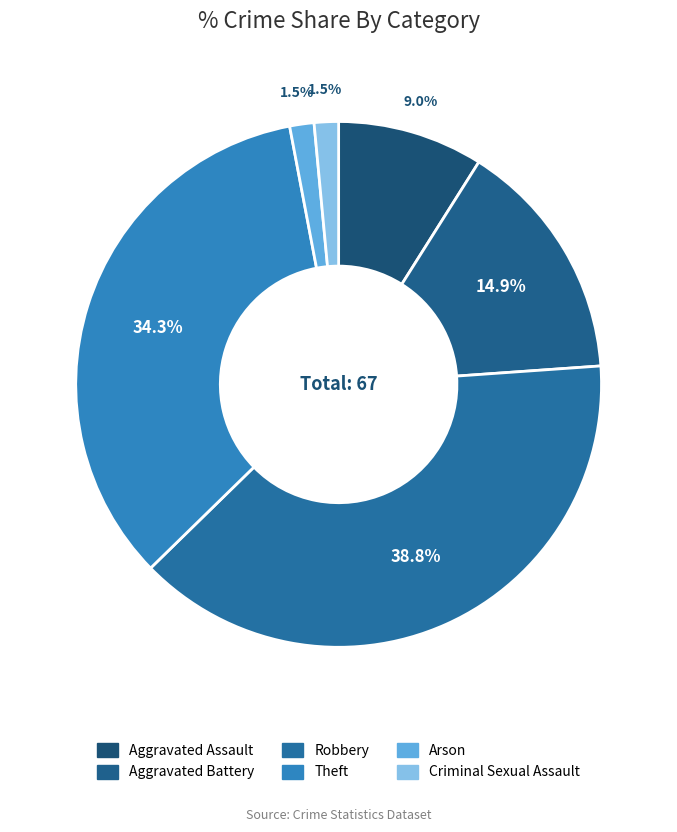

To the nearest percent, what percentage of the pie is Aggravated Assault?

9%